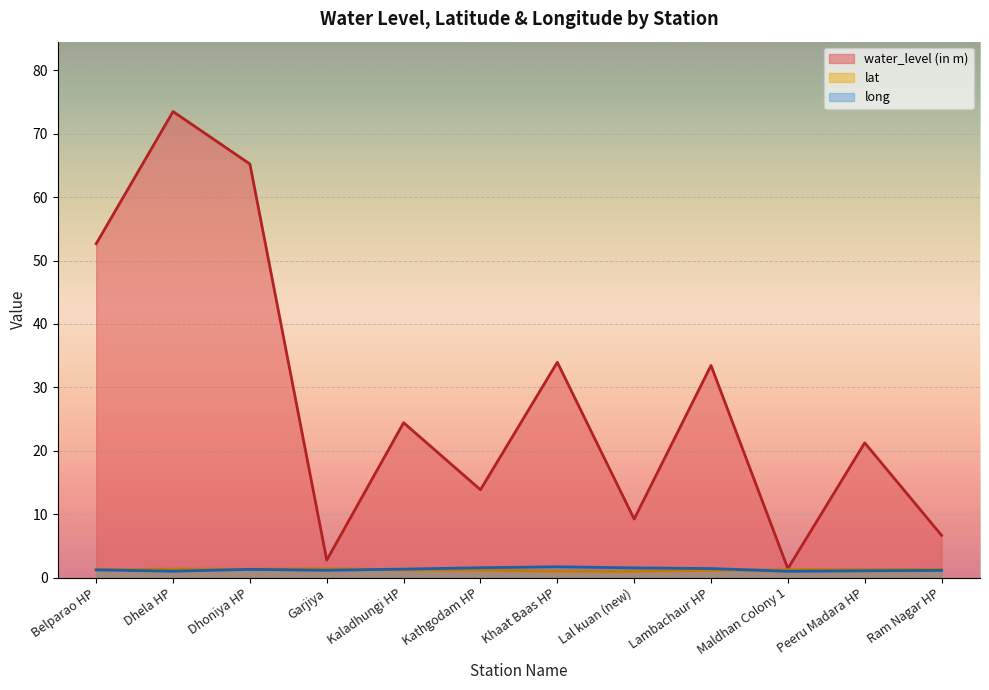

At which category does lat reach its first local peak?

Dhela HP